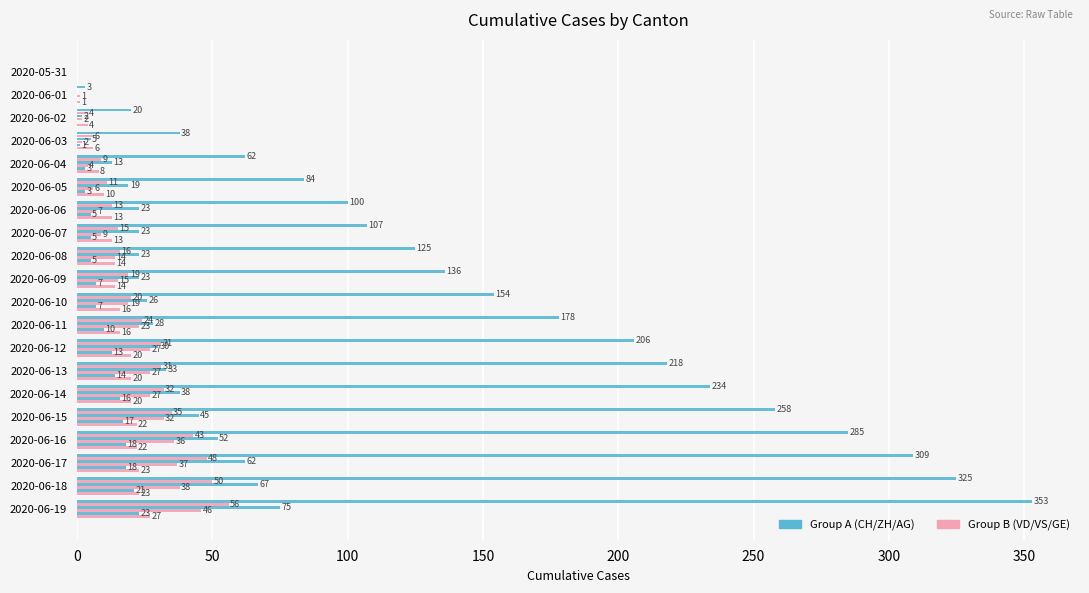

How many categories are shown in the chart?

20